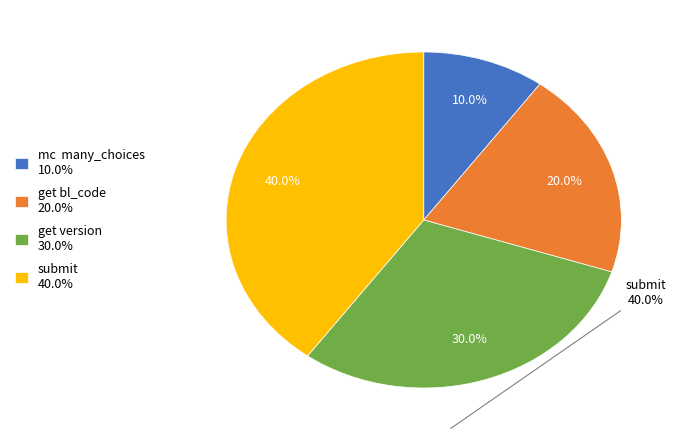

To the nearest percent, what percentage of the pie is get bl_code?

20%